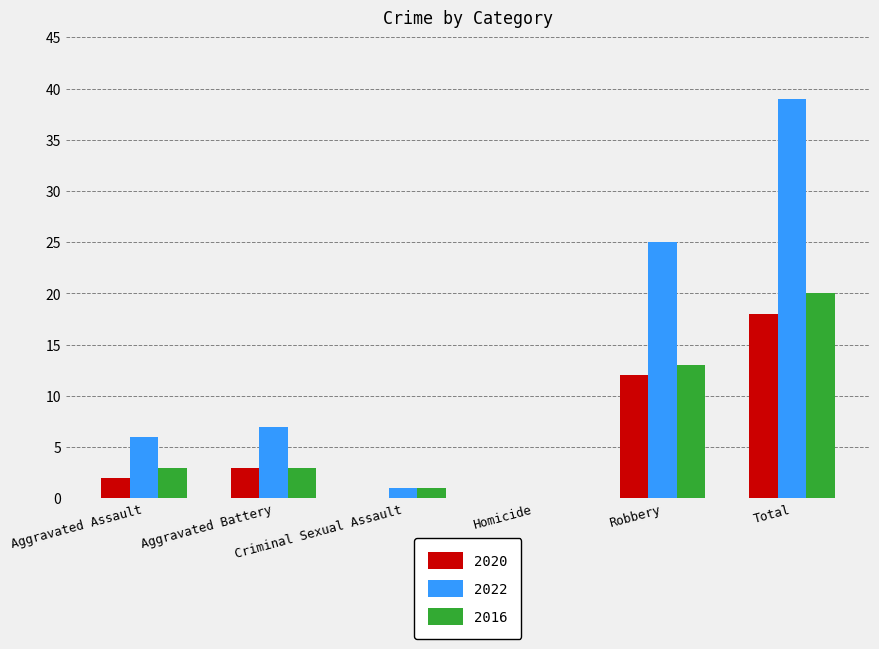

What is the sum of all 2016 values?

40